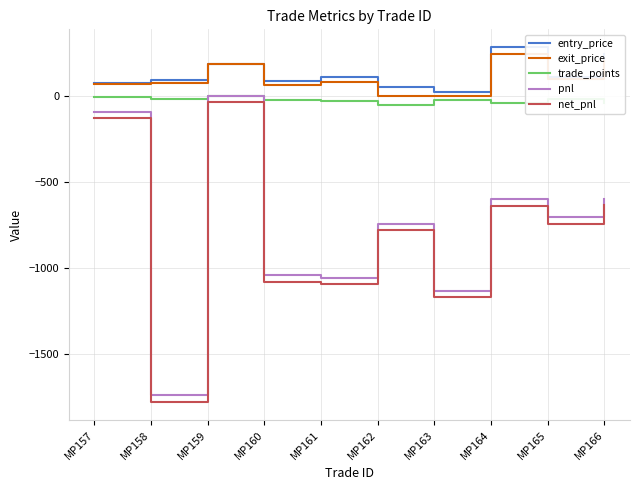

What is the sum of all net_pnl values?

-8105.1